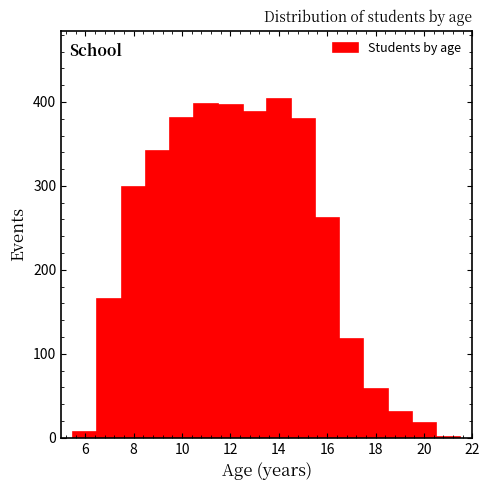

Reading left to right, transcribe this chart: for each bar, give the range it covers on the x-axis and its height. Neither the bar edges nor the heights are printed on the chart, so give them approximately, as read against the axes.

5.5 to 6.5: under 10
6.5 to 7.5: 170
7.5 to 8.5: 300
8.5 to 9.5: 340
9.5 to 10.5: 380
10.5 to 11.5: 400
11.5 to 12.5: 400
12.5 to 13.5: 390
13.5 to 14.5: 400
14.5 to 15.5: 380
15.5 to 16.5: 260
16.5 to 17.5: 120
17.5 to 18.5: 60
18.5 to 19.5: 30
19.5 to 20.5: 20
20.5 to 21.5: under 10